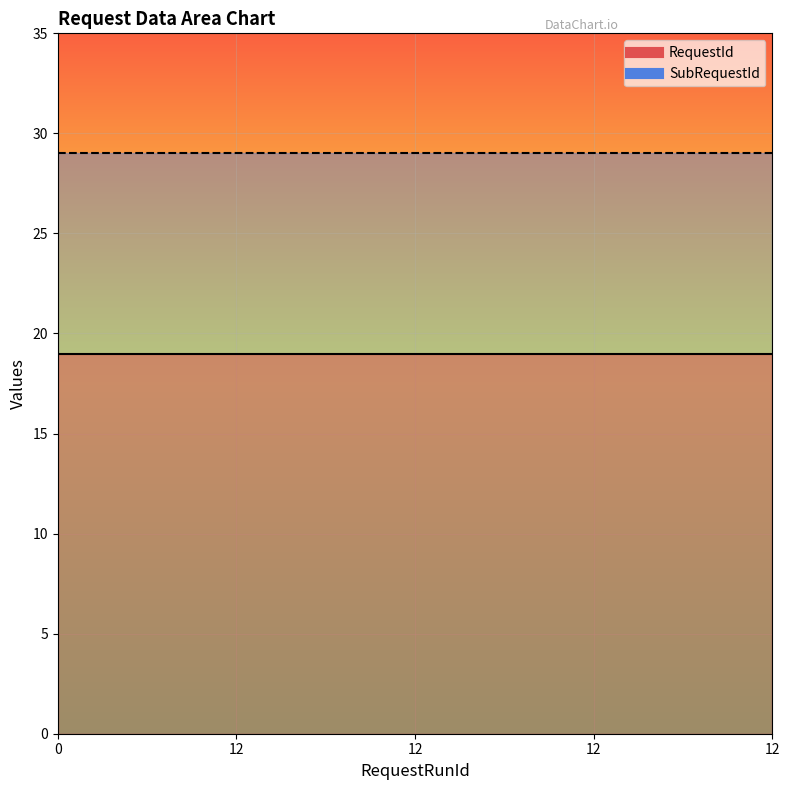

How many categories are shown in the chart?

3